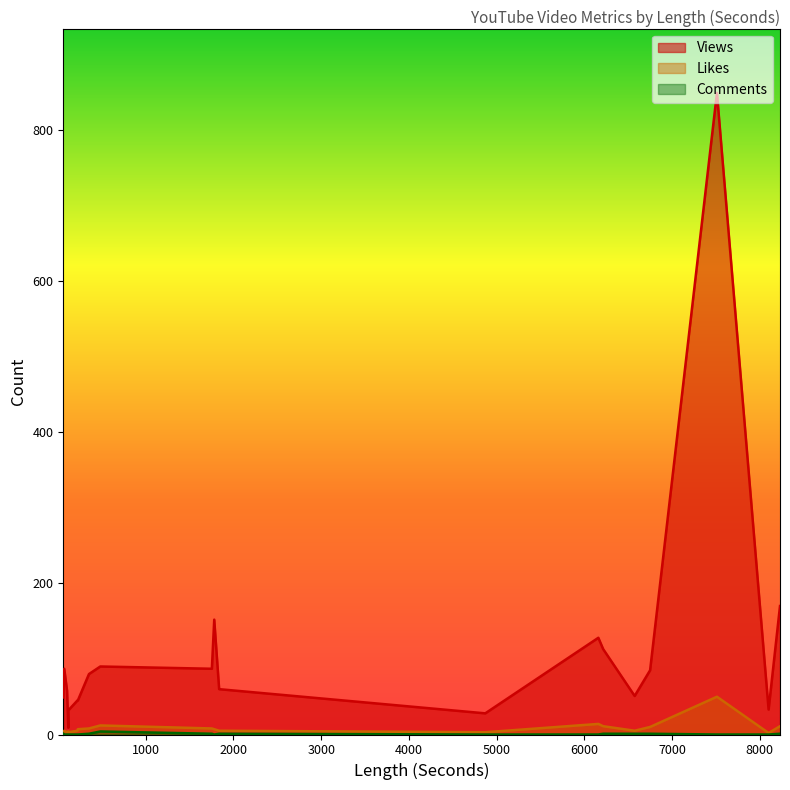

What is the maximum value shown in the chart?

849